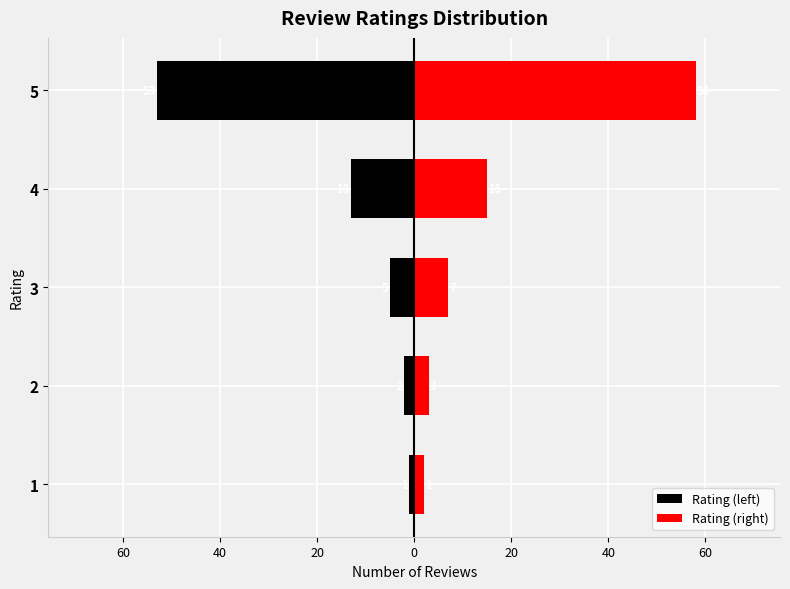

Reading right to left, list all the values displayed in this chart.

Rating (left): -53	-13	-5	-2	-1
Rating (right): 58	15	7	3	2